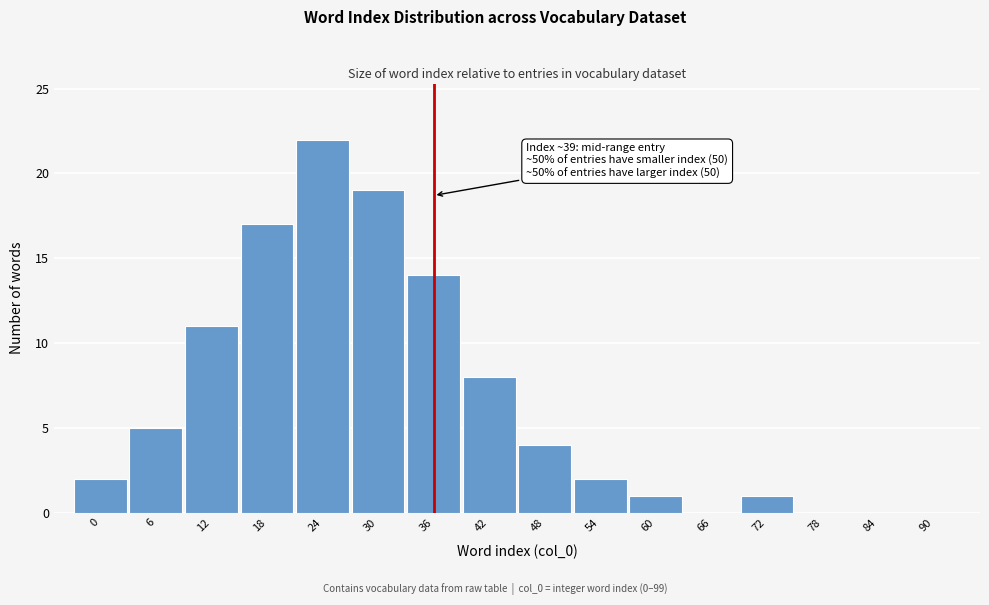

Reading left to right, transcribe all the data shown in this chart.

0=2	6=5	12=11	18=17	24=22	30=19	36=14	42=8	48=4	54=2	60=1	66=0	72=1	78=0	84=0	90=0